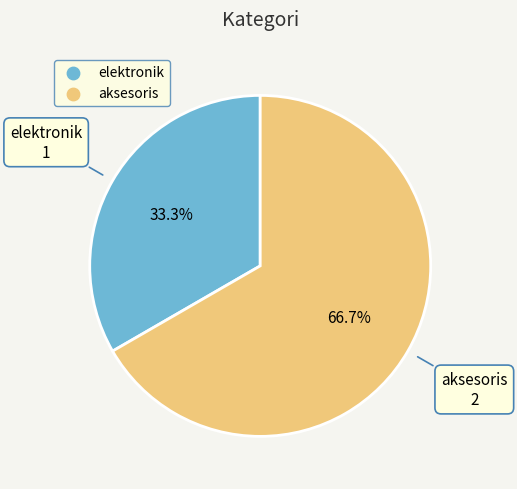

Count the number of slices in the pie.

2